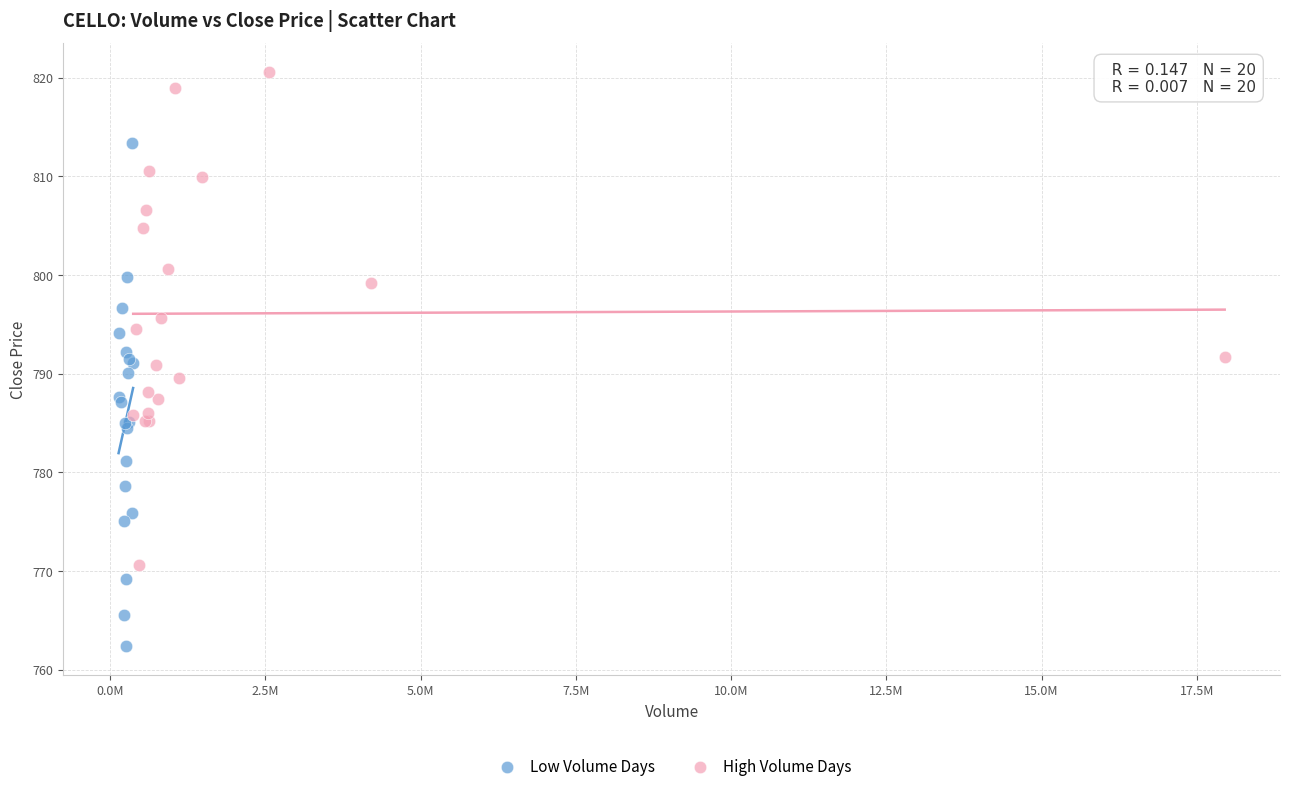

Which series reaches the maximum Y coordinate?

High Volume Days